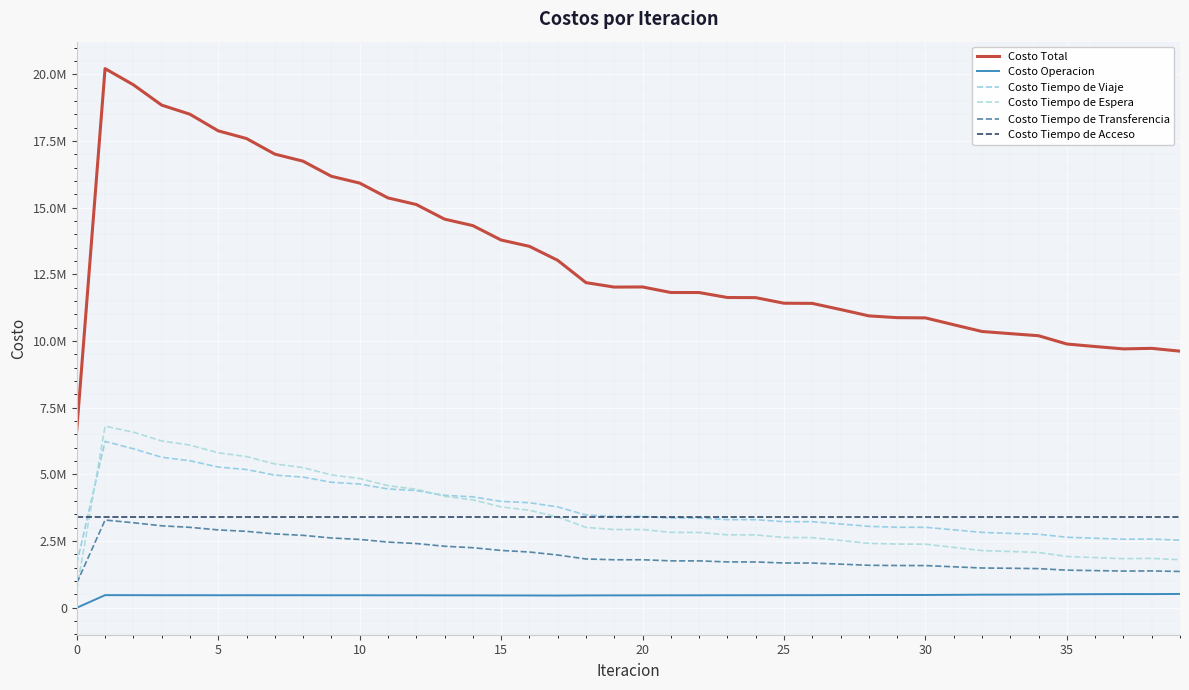

How many interior local peaks does the Costo Tiempo de Transferencia series have?

3